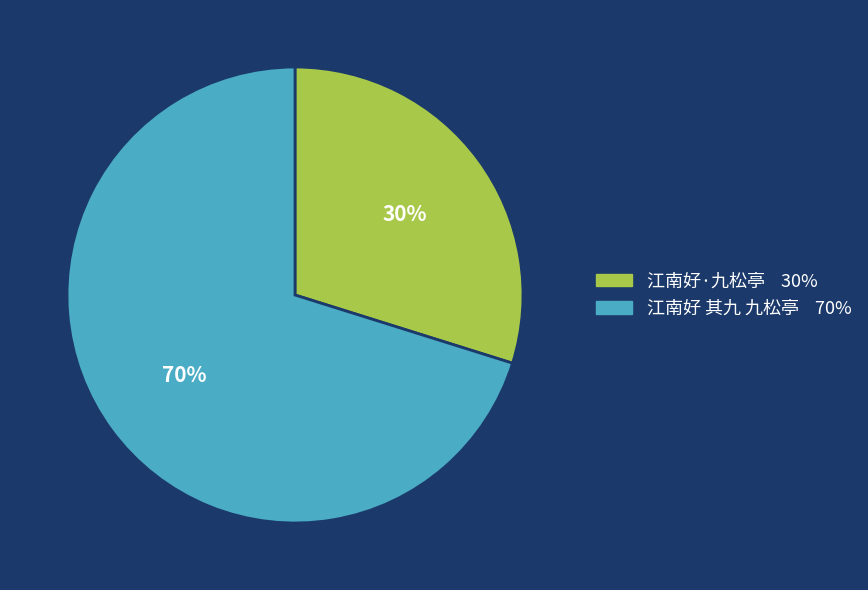

The 江南好 其九 九松亭 slice represents 60% of the pie. True or false?

False